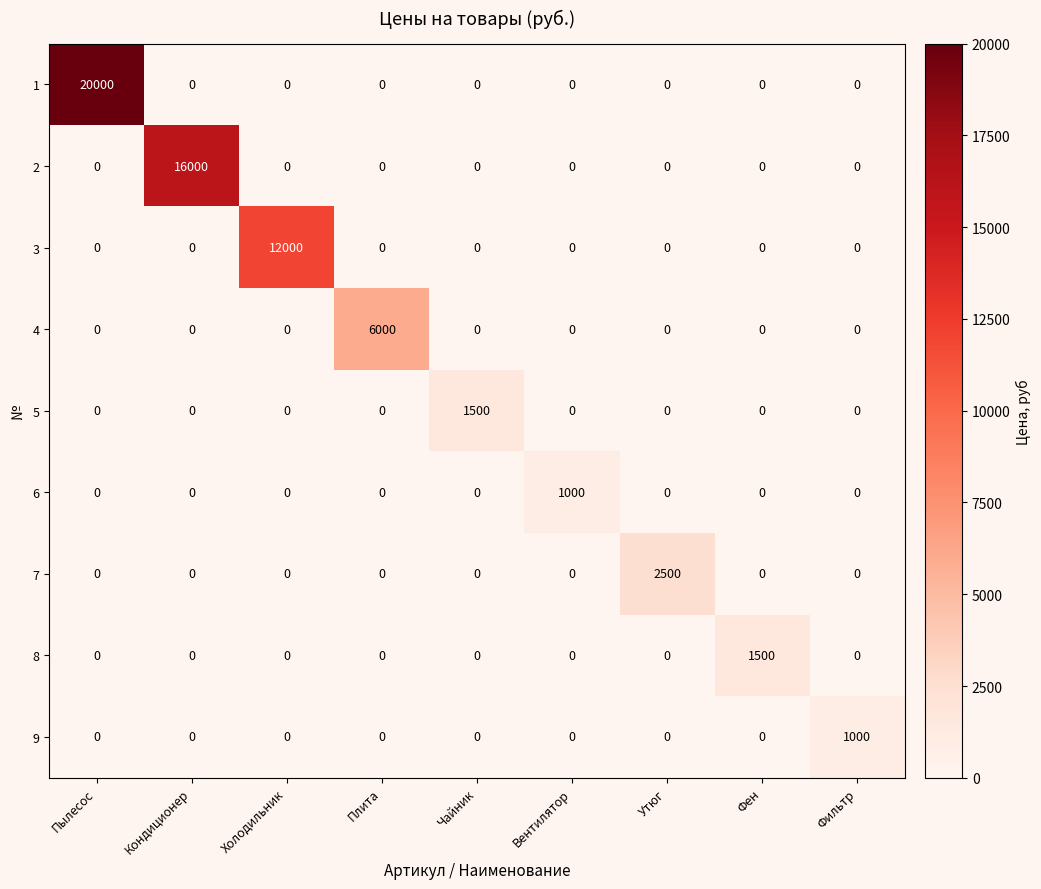

What is the total value across all series at Пылесос?

20000